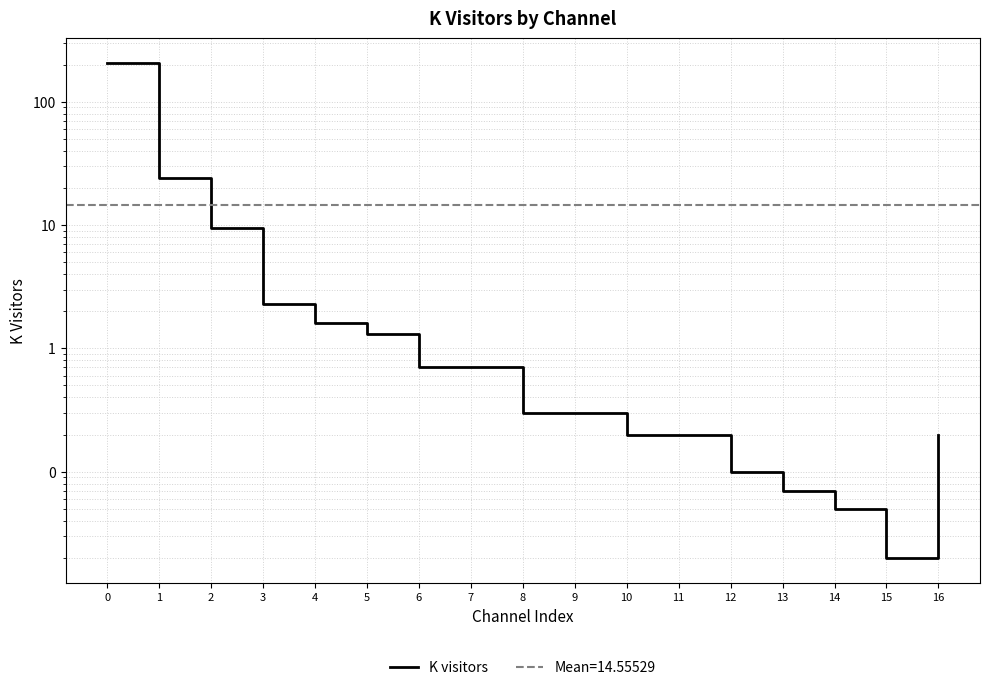

Which category has the lowest value across all series?

15